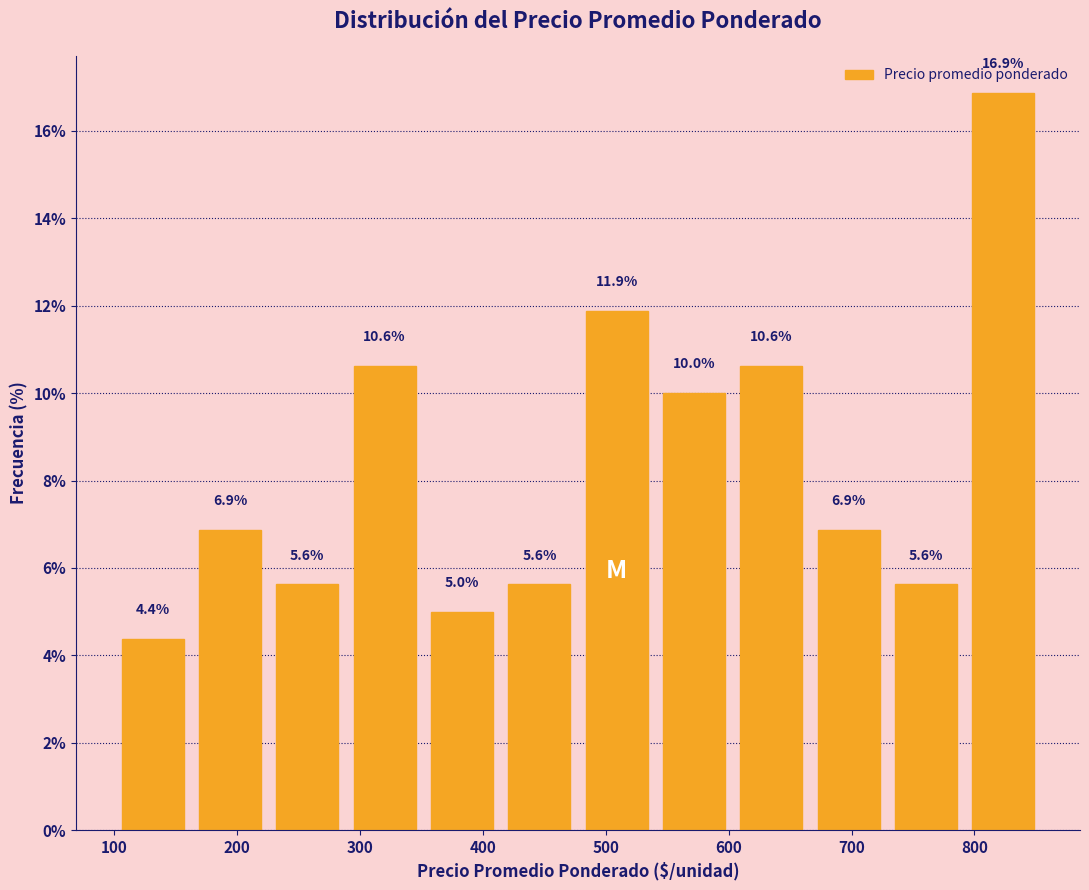

Which range on the x-axis has the tallest bar?

790 to 860